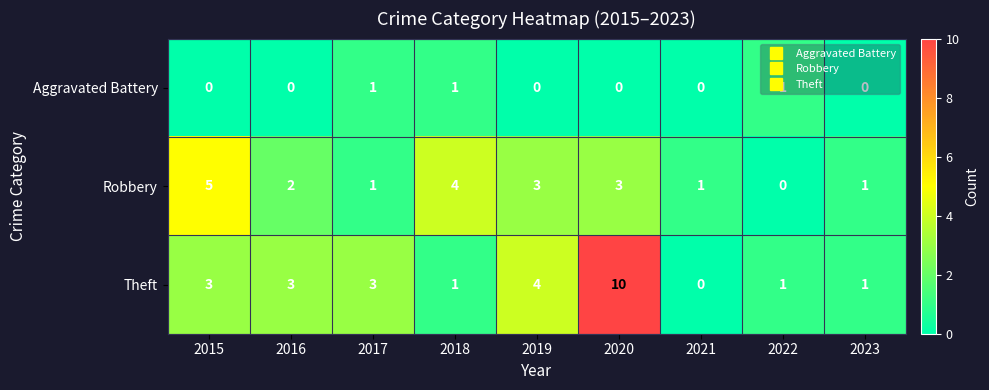

At which label is Robbery closest to 2?

2016